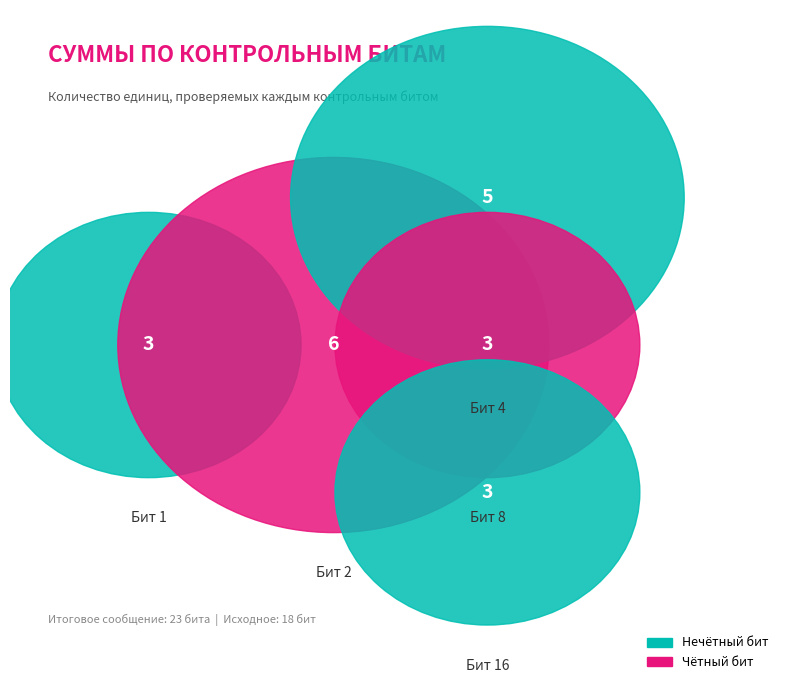

What is the smallest slice in the pie chart?

Бит 1